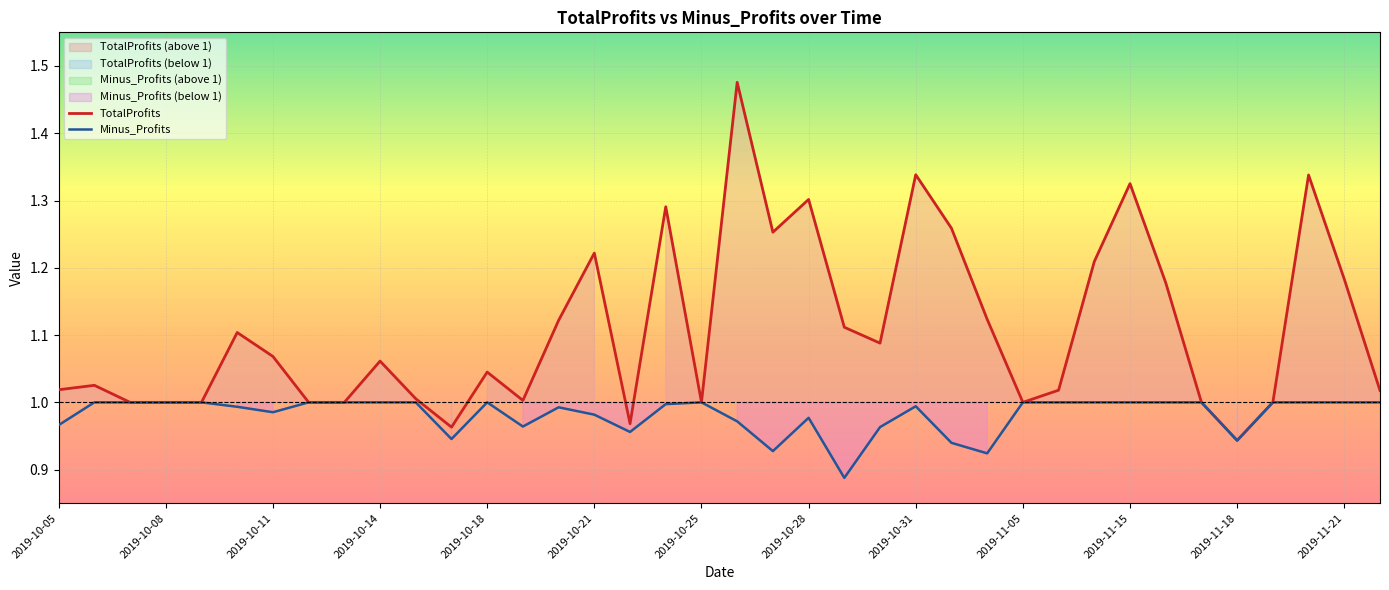

The TotalProfits series shows 1.3 at 2019-10-31. True or false?

True